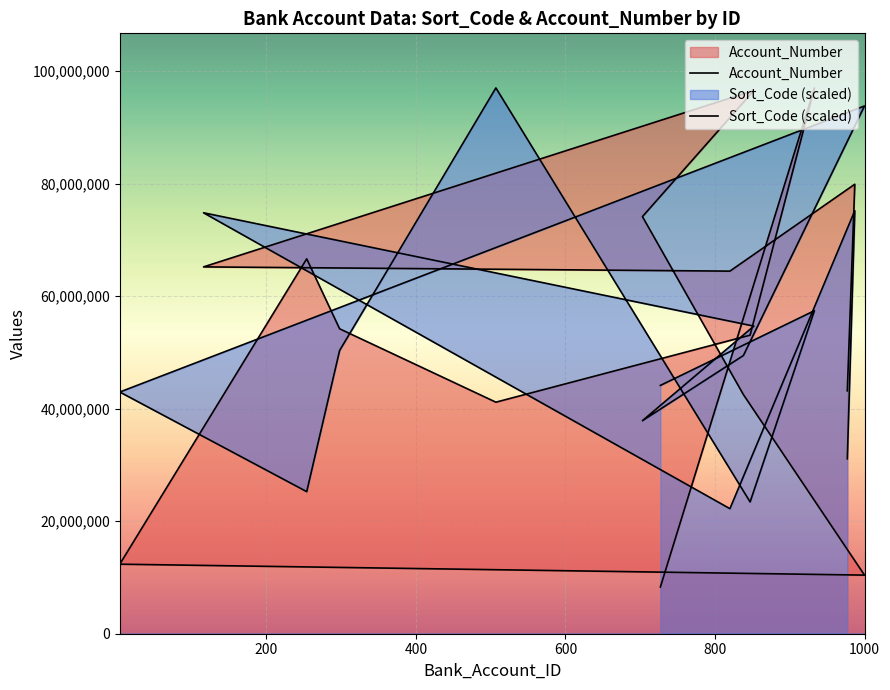

How many intersections are there between Account_Number and Sort_Code (scaled)?

7